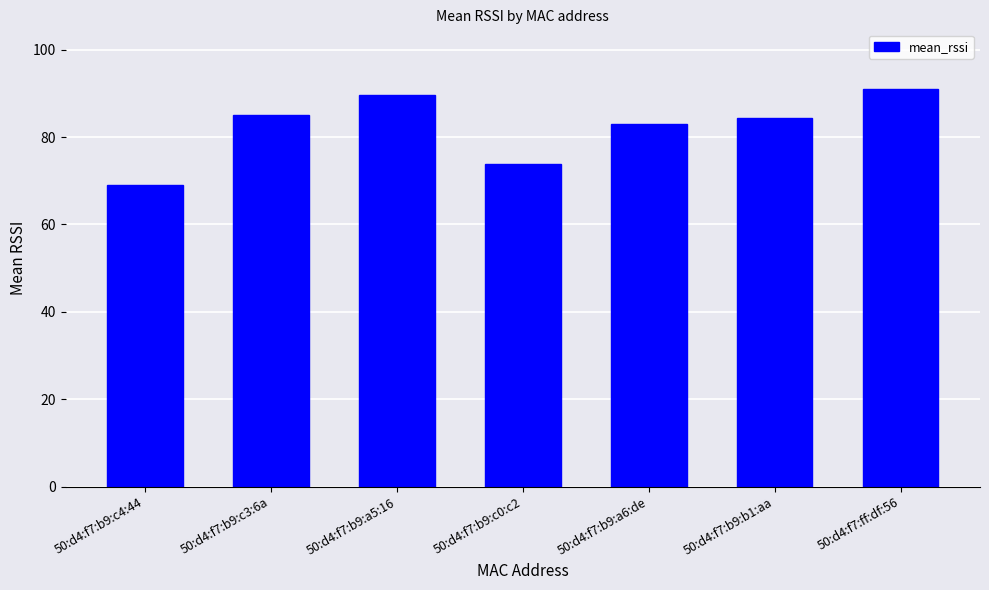

How many data points are less than 84?

3